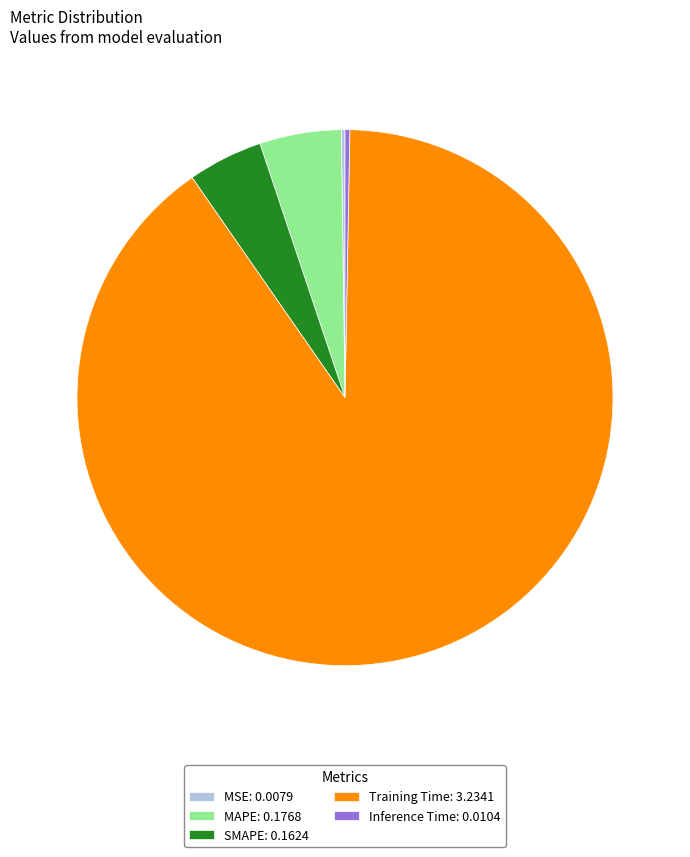

True or false: Training Time: 3.2341 accounts for 90% of the total.

True